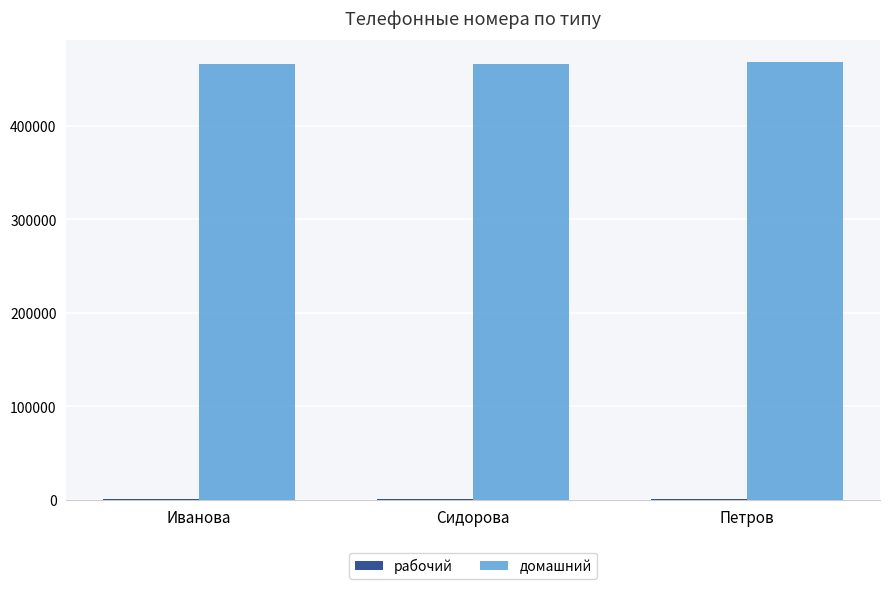

What is the average value of the домашний series?

466828